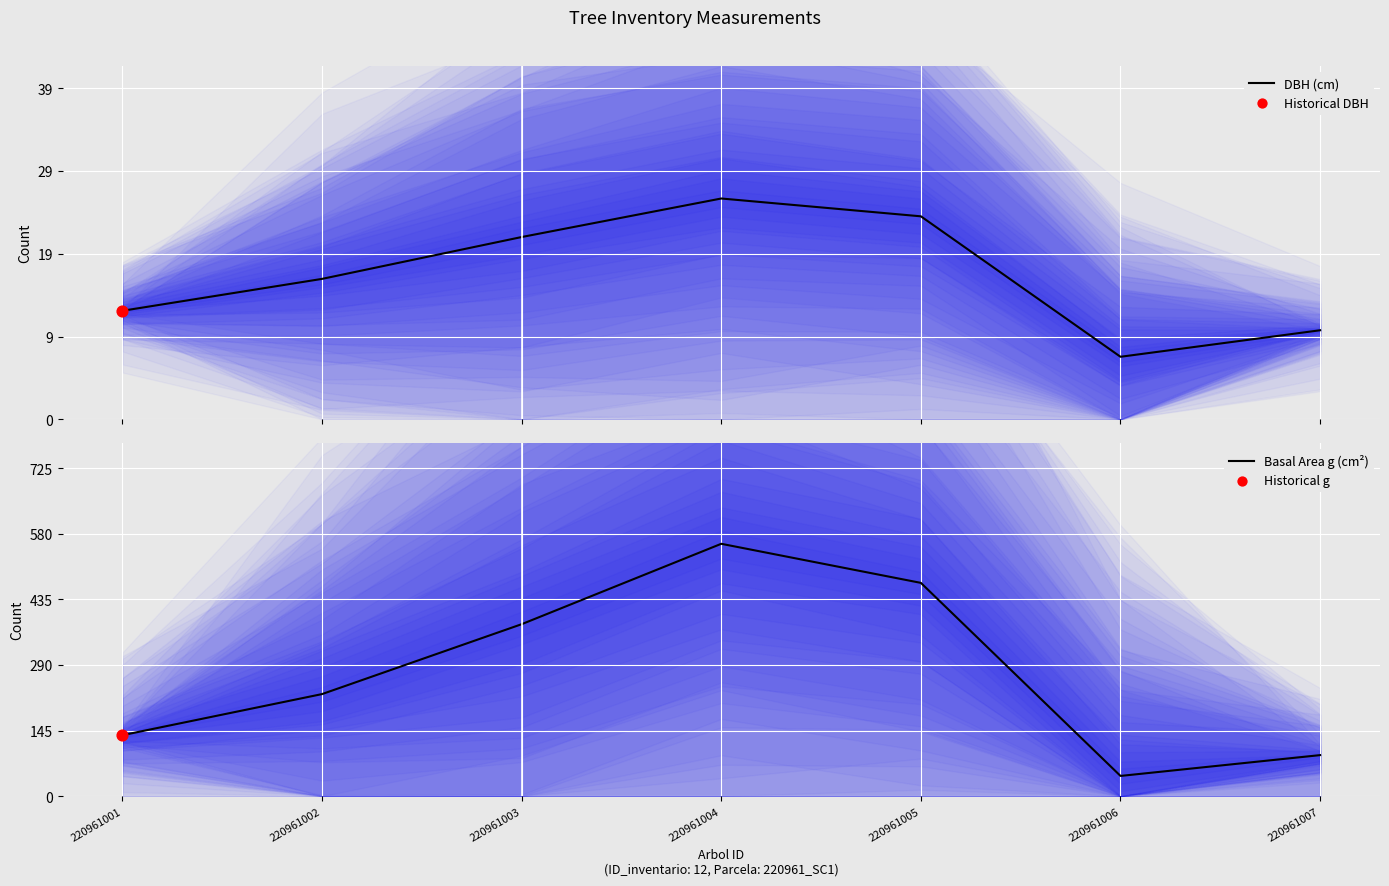

At which category is the sum across all series the highest?

220961004